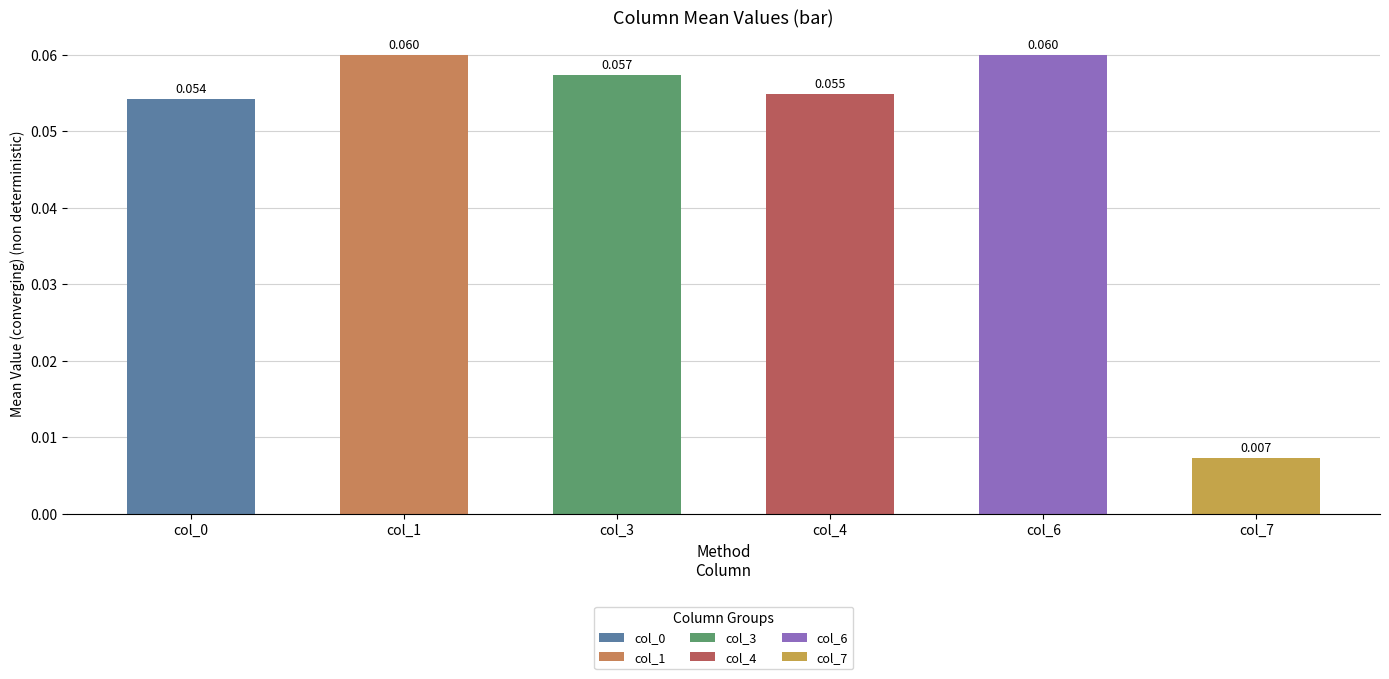

Where is 7 nearest to the value 0?

1